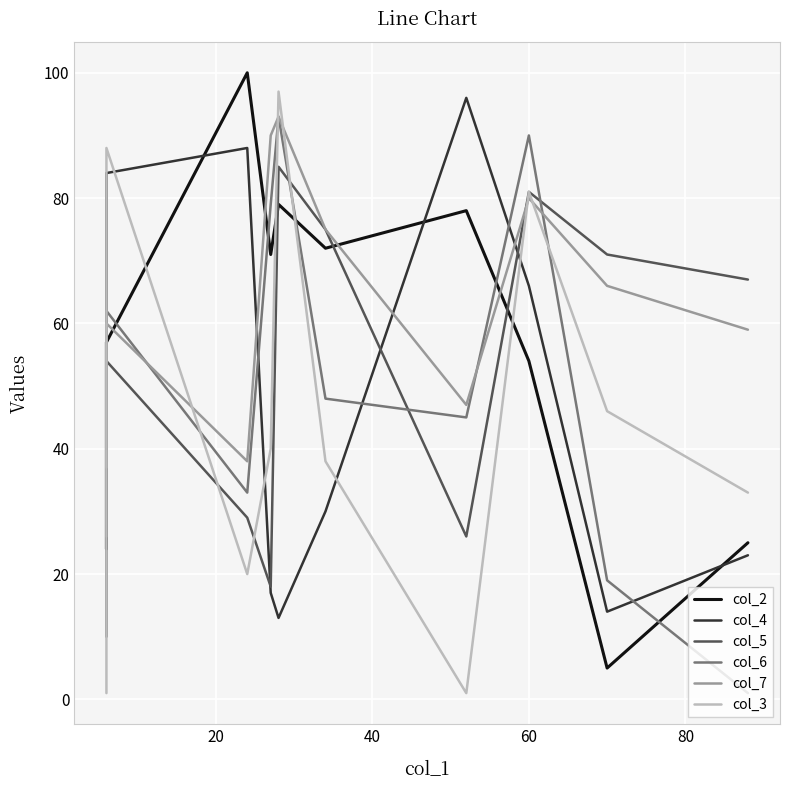

At 60, list the series in order from largest to smallest.

col_6, col_5, col_3, col_7, col_4, col_2